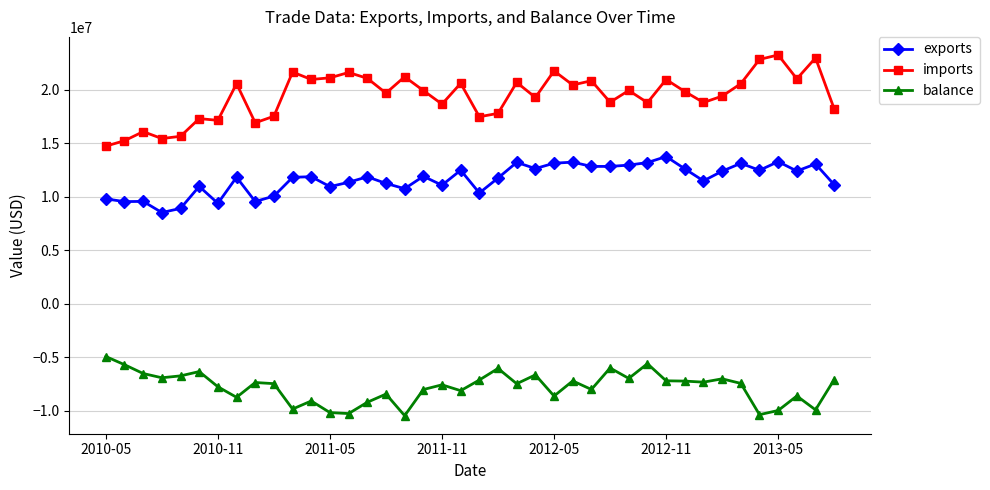

What is the lowest value of the imports series?

14726092.1